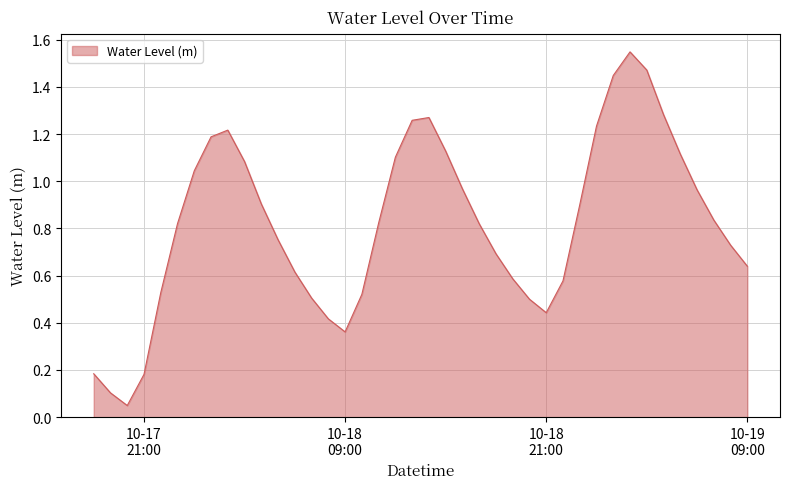

What is the label of the 17th point from the right?

2023-10-18 17:00:00